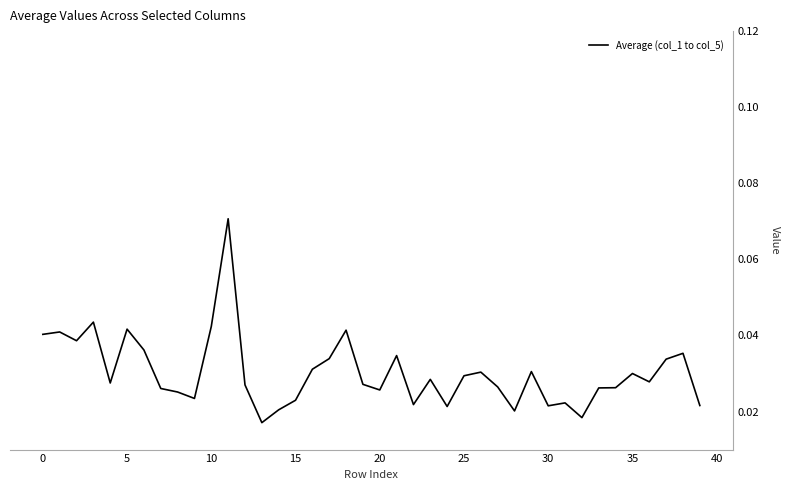

How many distinct data groups are displayed?

1